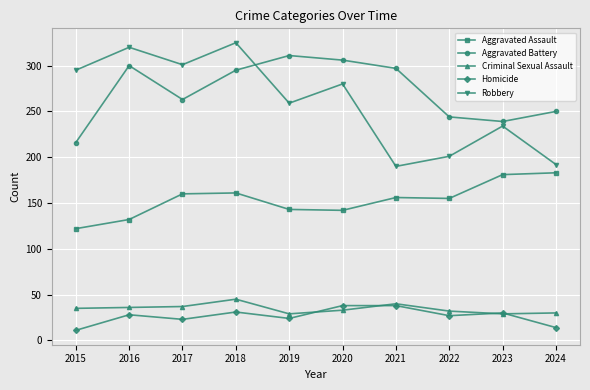

What value does the Homicide series have at 2019, to the nearest 10?

20